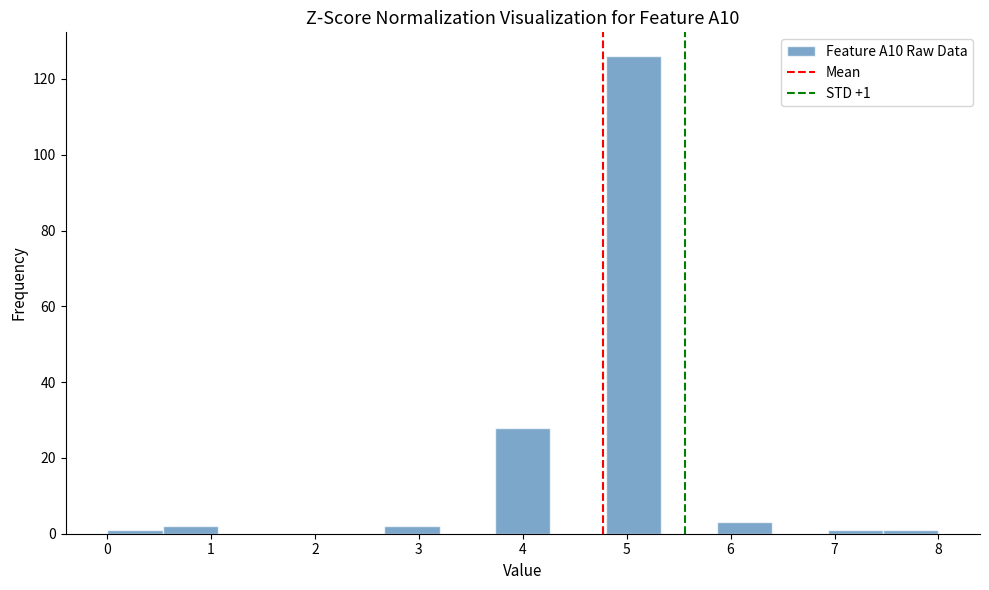

Over which range of the x-axis is the bar tallest?

4.8 to 5.3